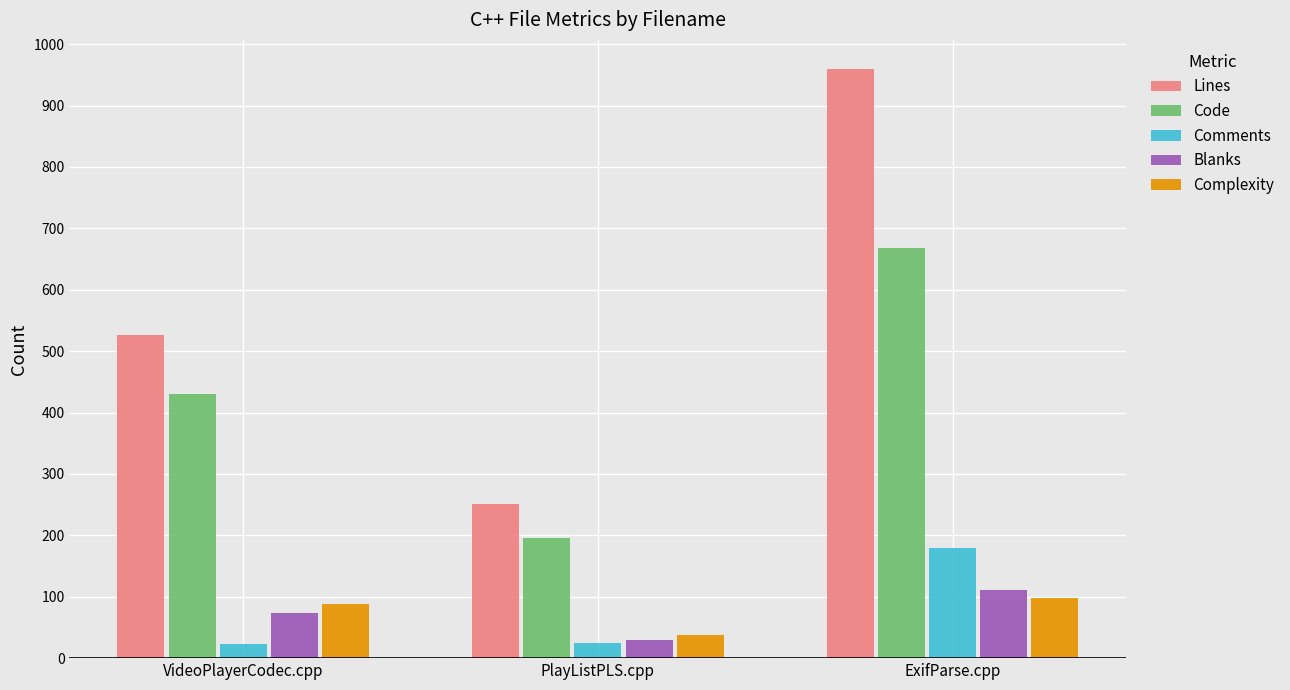

The value of Complexity at VideoPlayerCodec.cpp is 88. True or false?

True